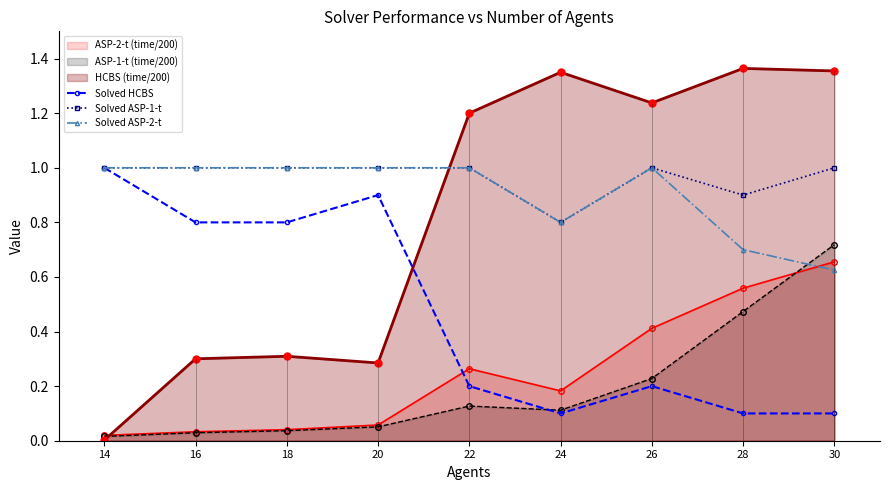

Is the value of Solved HCBS at 22 greater than the value of Solved ASP-2-t at 30?

No